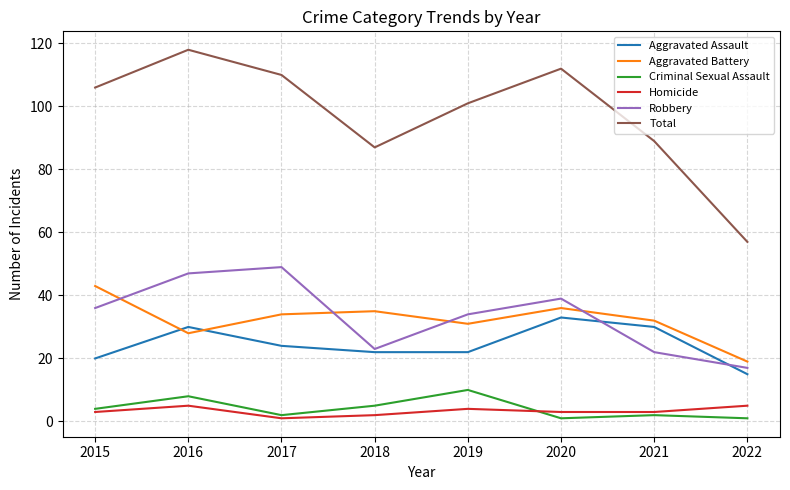

Which category has the lowest value in the Robbery series?

2022